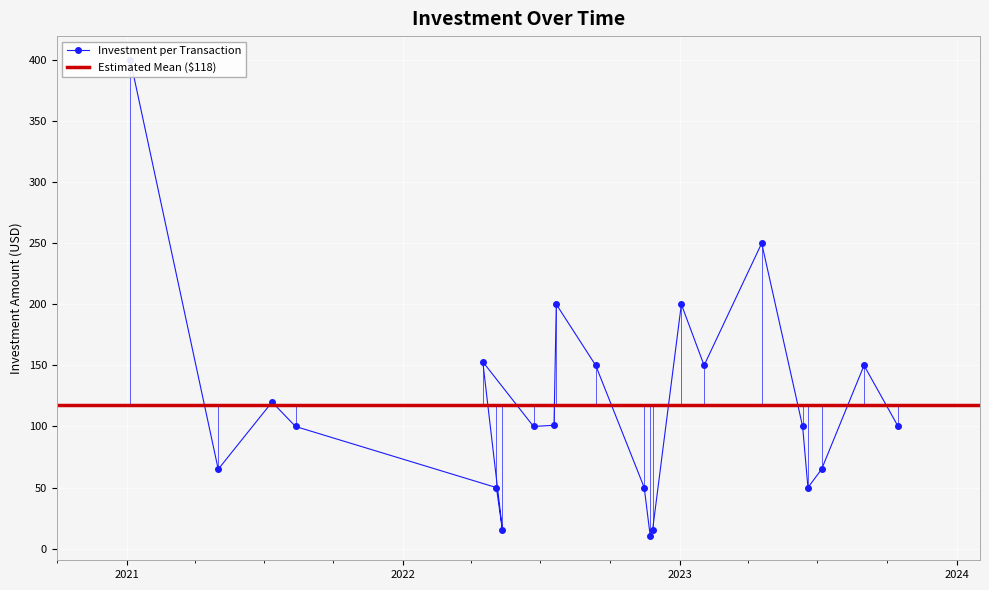

List the labels in order of value, smallest first.

2022-11-23, 2022-05-12, 2022-11-26, 2022-05-04, 2022-11-15, 2023-06-19, 2021-05-02, 2023-07-07, 2021-08-12, 2022-06-22, 2023-06-12, 2023-10-16, 2022-07-19, 2021-07-12, 2022-09-12, 2023-02-02, 2023-09-01, 2022-04-16, 2022-07-22, 2023-01-03, 2023-04-19, 2021-01-06